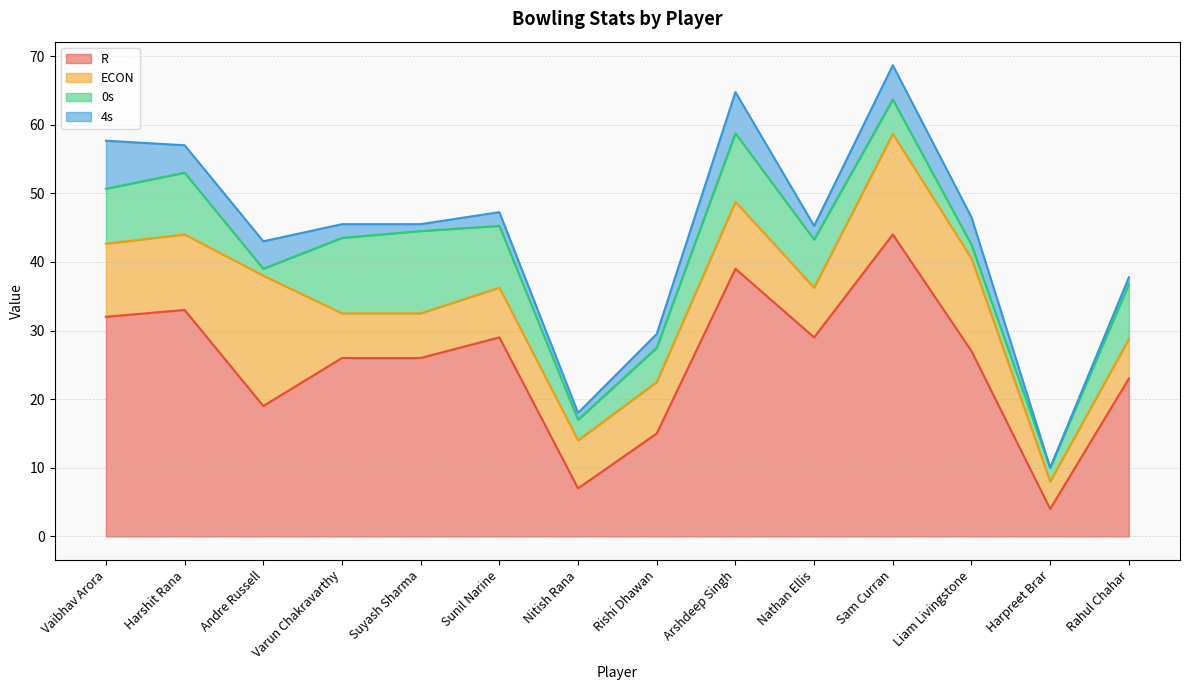

What is the maximum value for R?

44.0